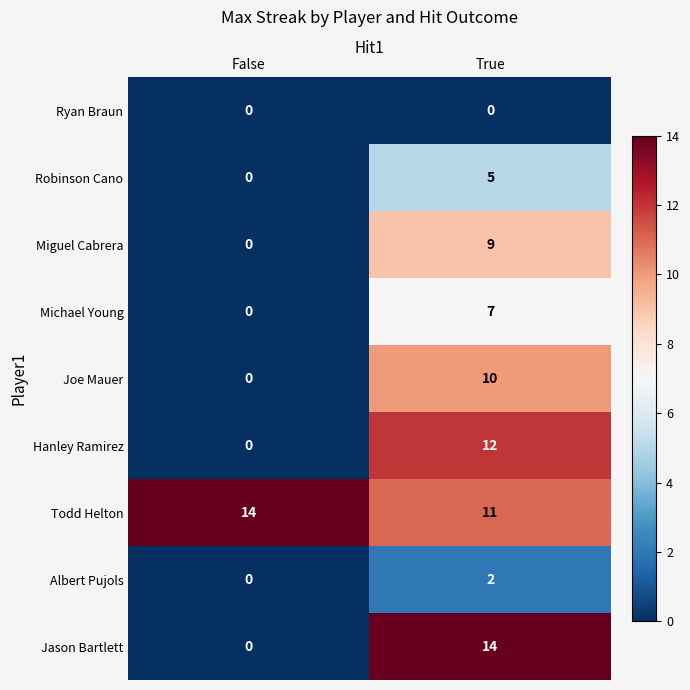

What is the approximate value of Michael Young at True?

7